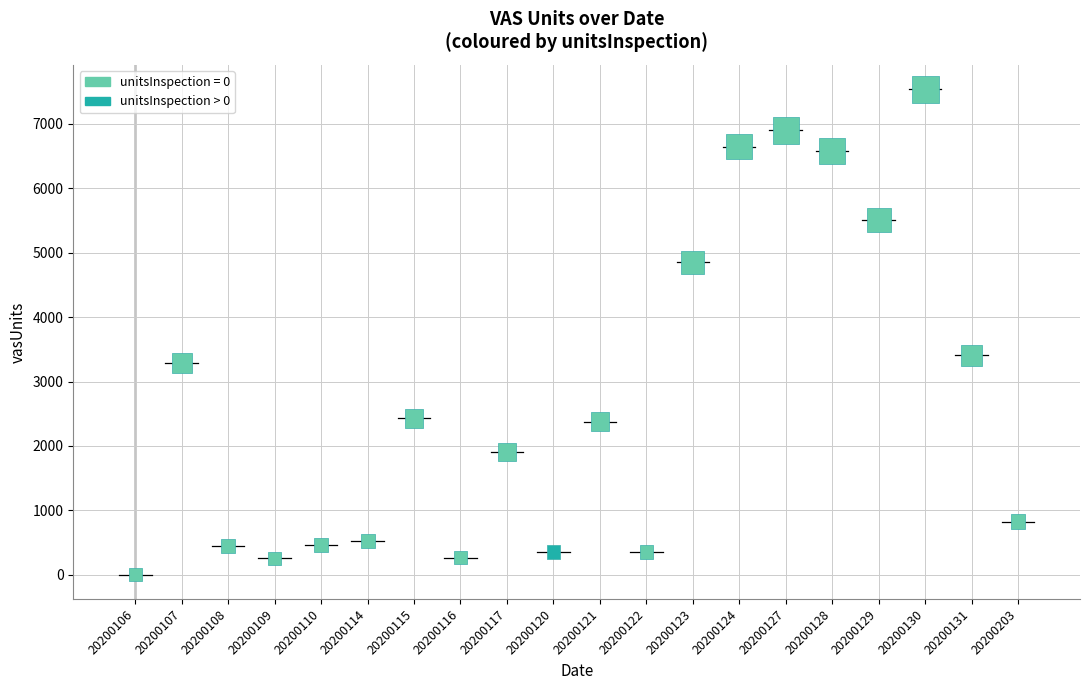

What is the range of Y values (max minus min)?

7535